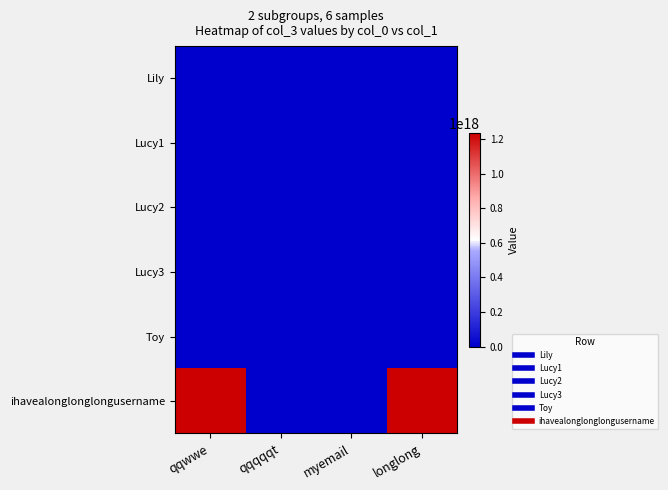

At how many categories does at least one series exceed 913966765149077120?

2